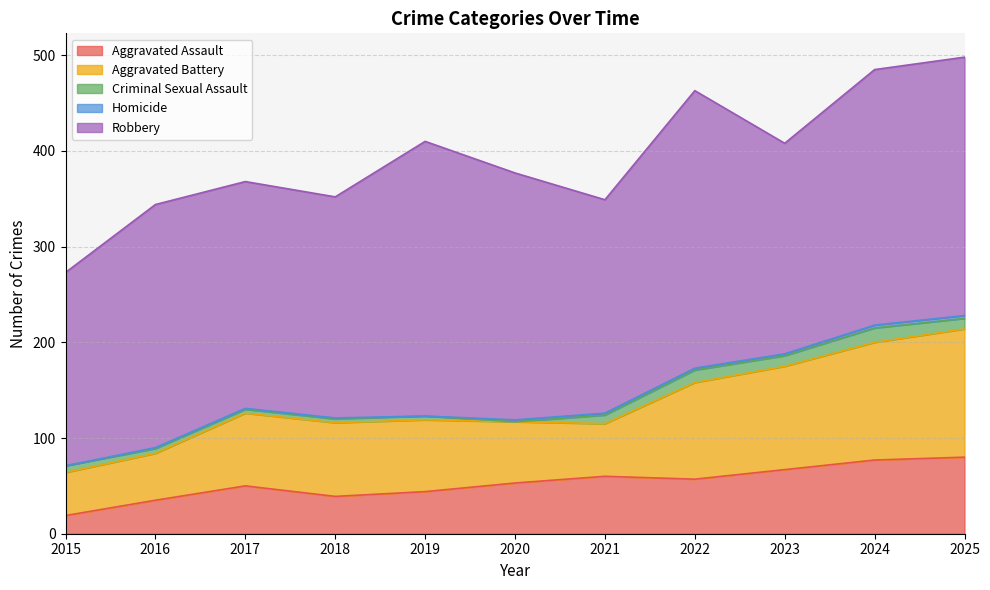

At which category is the sum across all series the highest?

2025